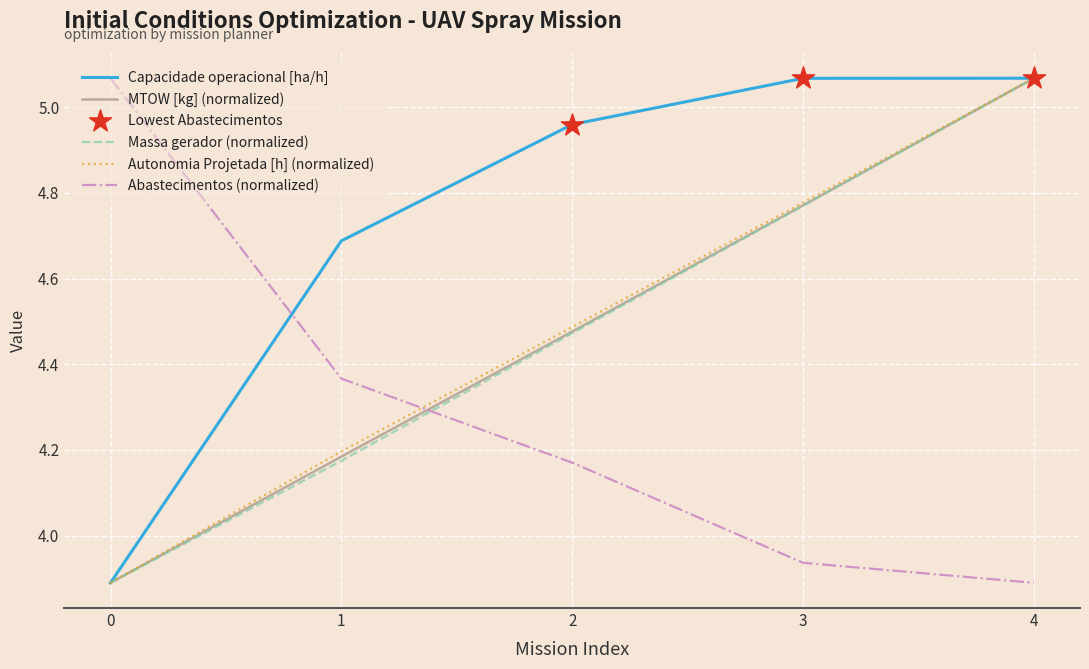

What is the difference between the highest and lowest values at 1?

0.5